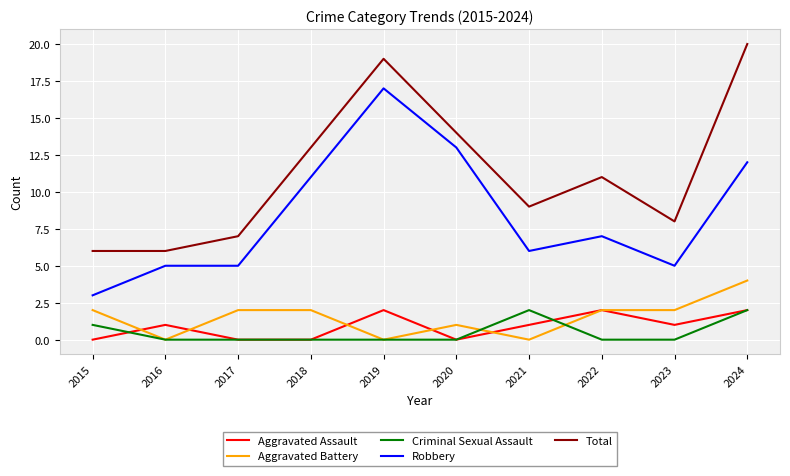

True or false: Aggravated Battery and Total cross at least once.

False